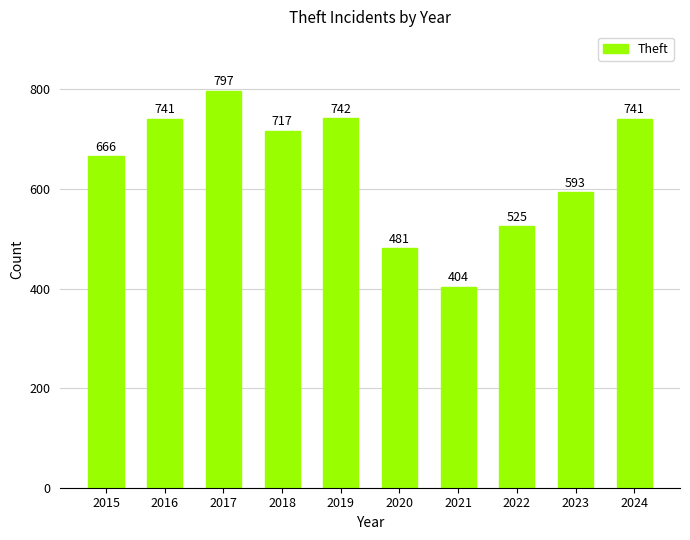

Does the chart contain stacked bars?

No